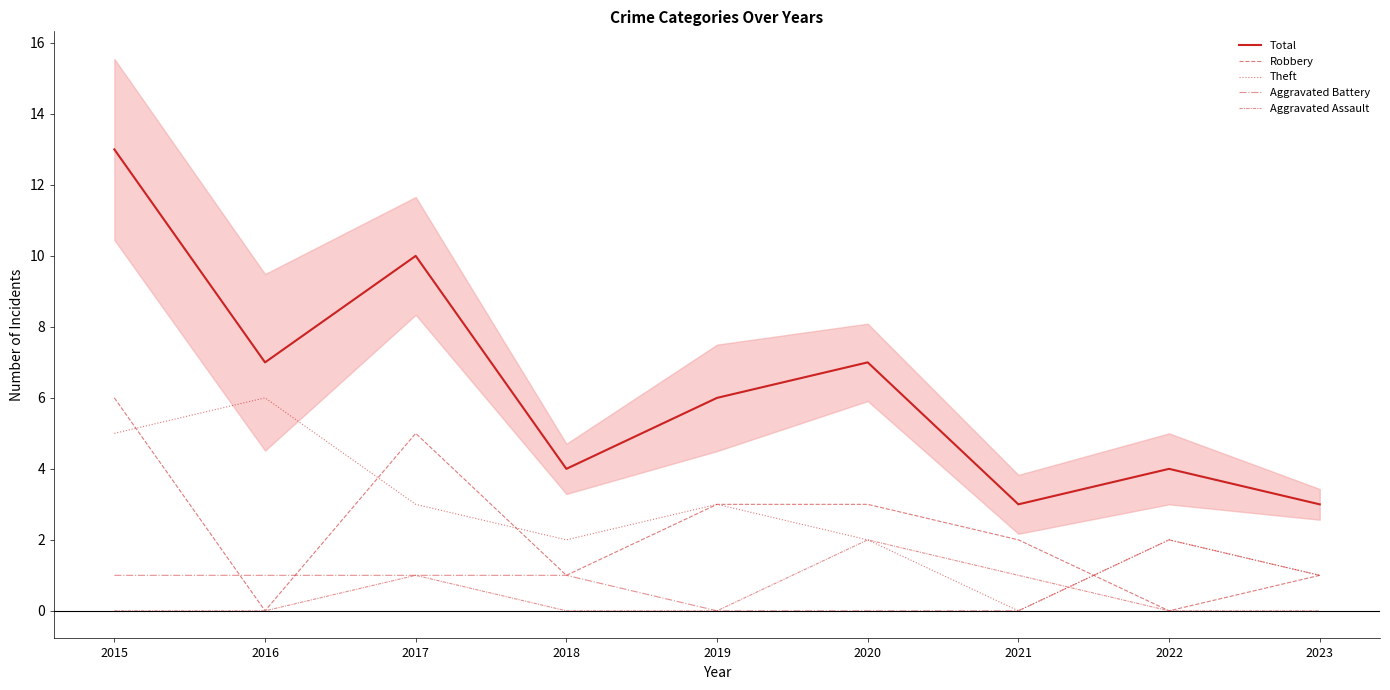

At which label does Theft reach its minimum?

2021